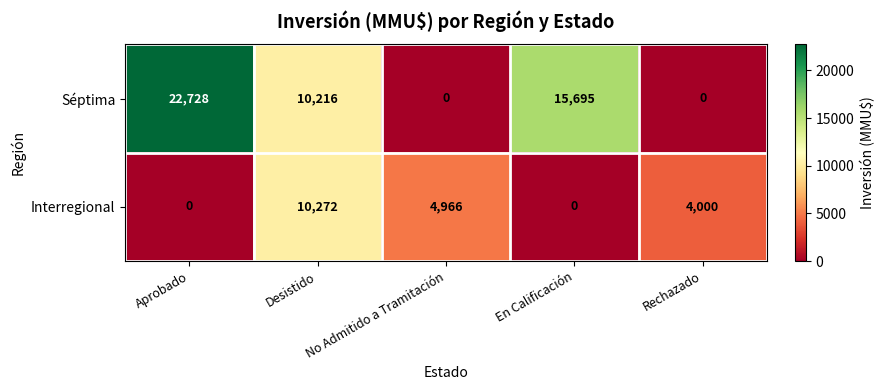

What is the sum of the Interregional values at En Calificación and No Admitido a Tramitación?

4966